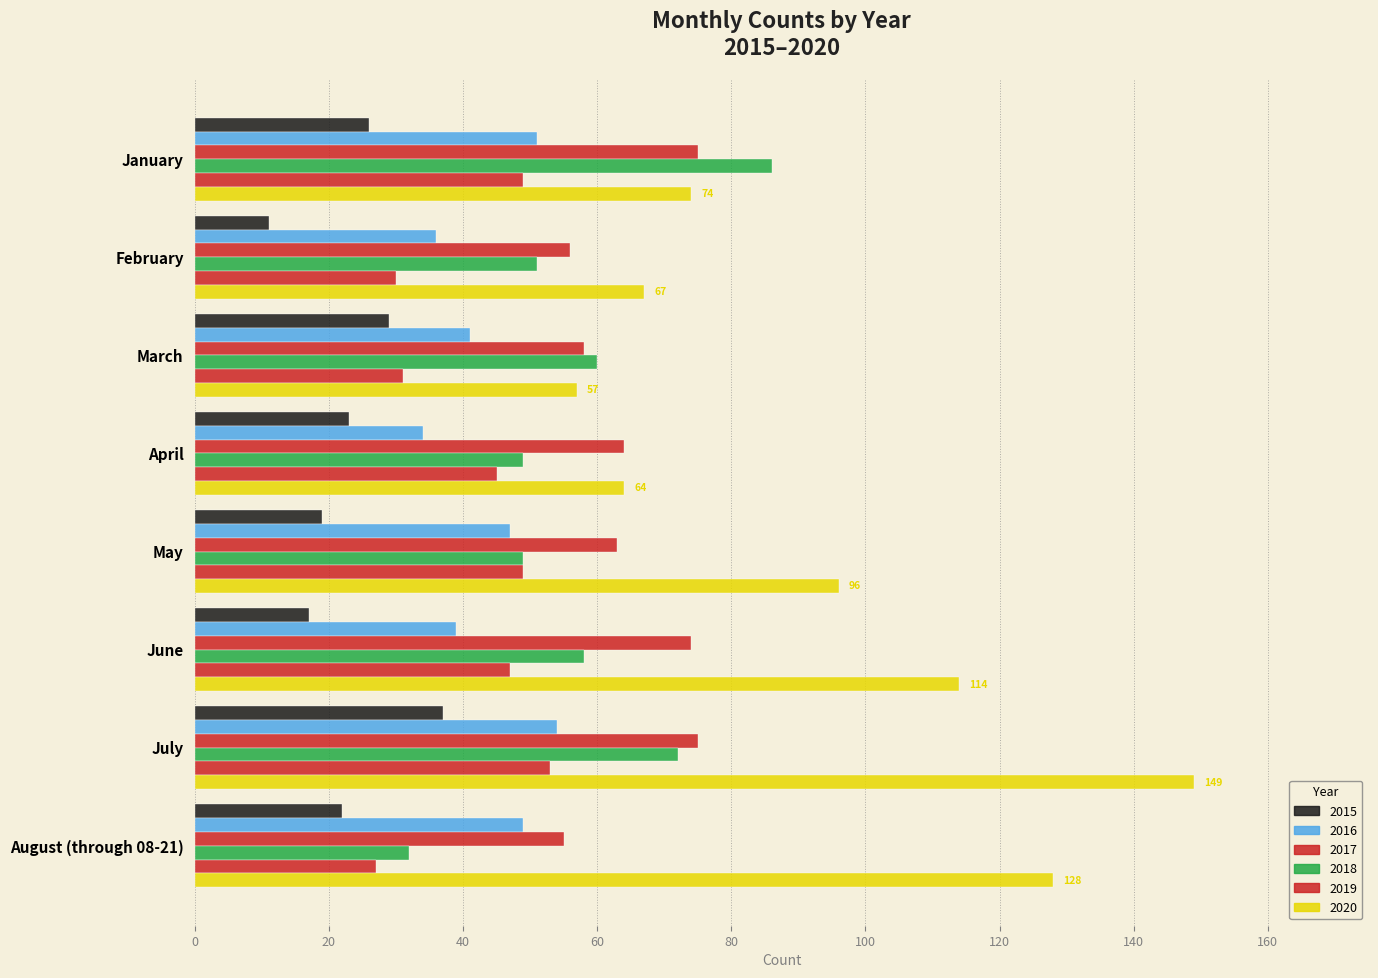

How many data points does each series have?

8